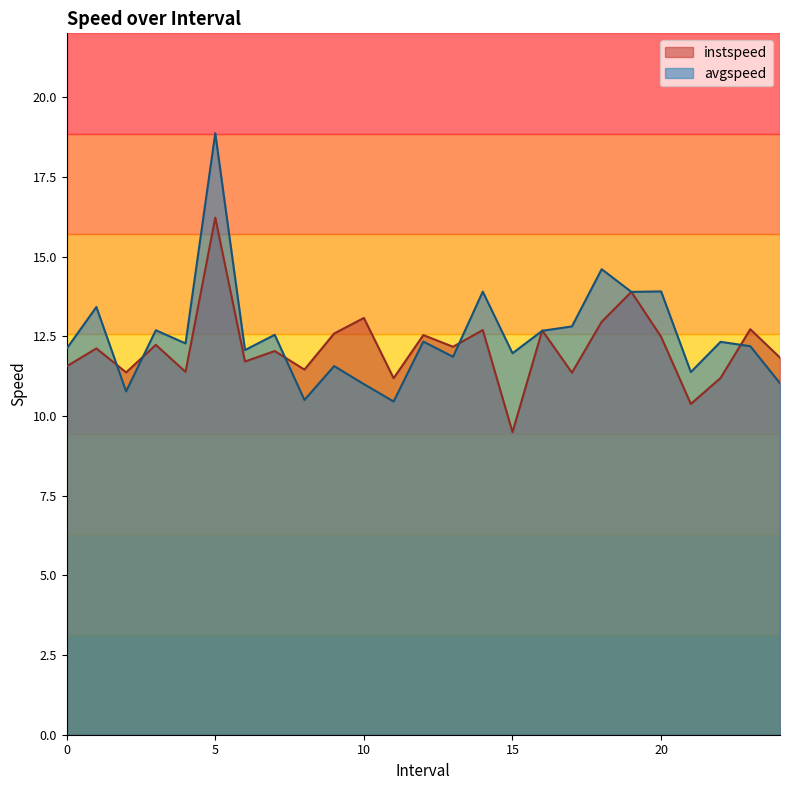

True or false: instspeed has more than 1 points higher than both neighbors.

True